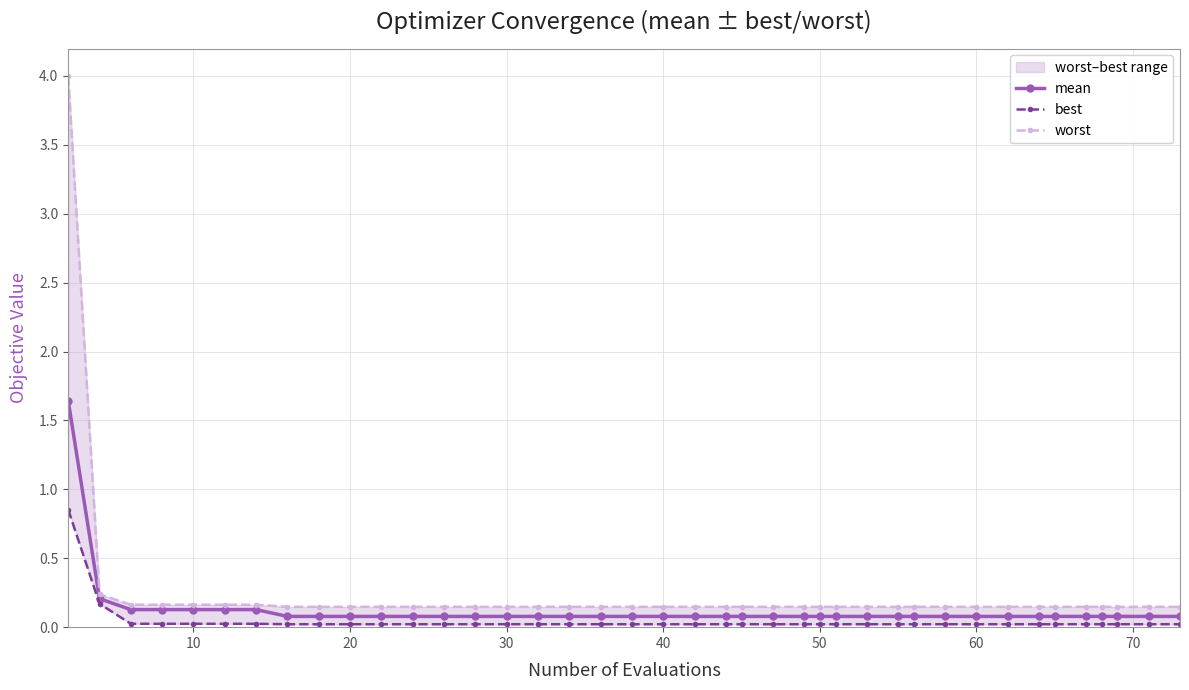

Reading left to right, what are all the values shown in this chart?

mean: 1.6	0.2	0.1	0.1	0.1	0.1	0.1	0.1	0.1	0.1	0.1	0.1	0.1	0.1	0.1	0.1	0.1	0.1	0.1	0.1	0.1	0.1	0.1	0.1	0.1	0.1	0.1	0.1	0.1	0.1	0.1	0.1	0.1	0.1	0.1	0.1	0.1	0.1	0.1	0.1
best: 0.9	0.2	0.0	0.0	0.0	0.0	0.0	0.0	0.0	0.0	0.0	0.0	0.0	0.0	0.0	0.0	0.0	0.0	0.0	0.0	0.0	0.0	0.0	0.0	0.0	0.0	0.0	0.0	0.0	0.0	0.0	0.0	0.0	0.0	0.0	0.0	0.0	0.0	0.0	0.0
worst: 4.0	0.2	0.2	0.2	0.2	0.2	0.2	0.1	0.1	0.1	0.1	0.1	0.1	0.1	0.1	0.1	0.1	0.1	0.1	0.1	0.1	0.1	0.1	0.1	0.1	0.1	0.1	0.1	0.1	0.1	0.1	0.1	0.1	0.1	0.1	0.1	0.1	0.1	0.1	0.1